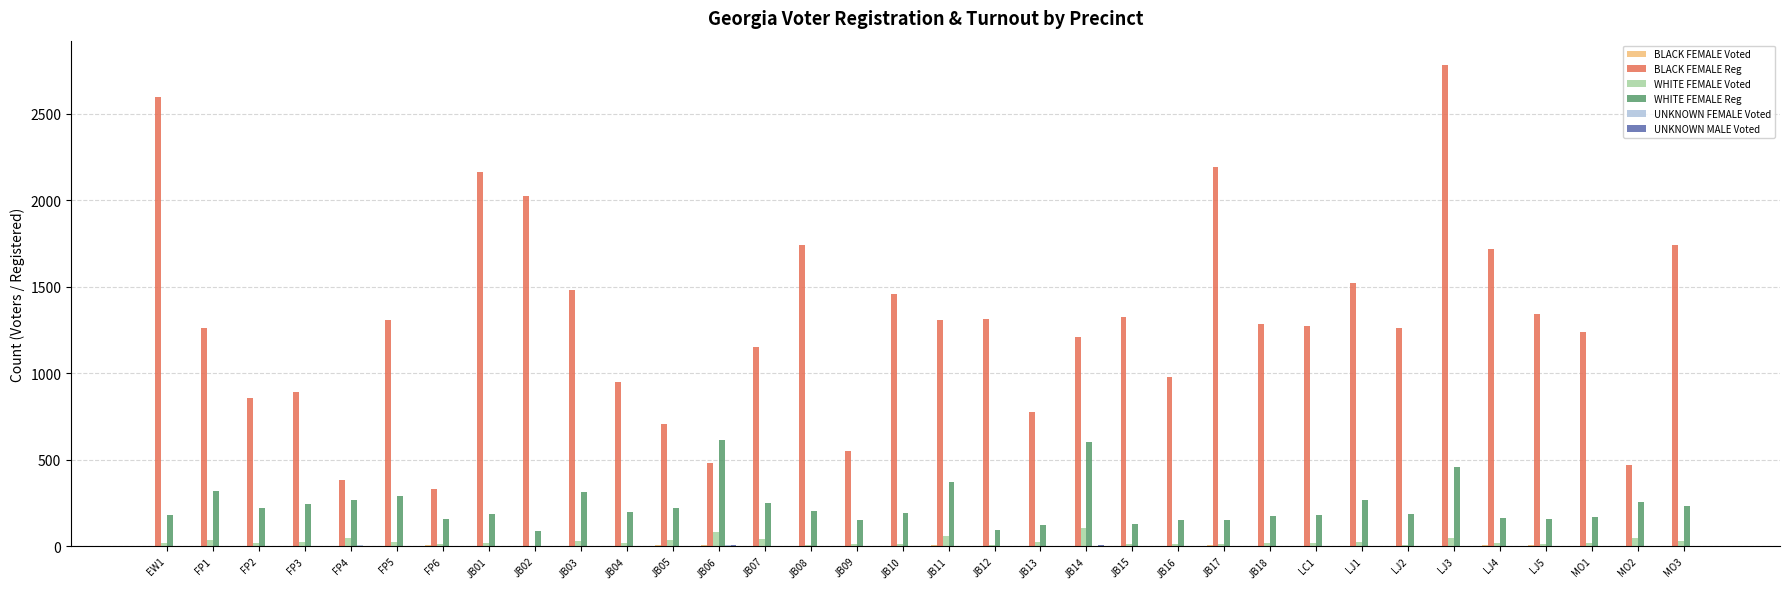

Which series has the largest total across all categories?

BLACK FEMALE Reg